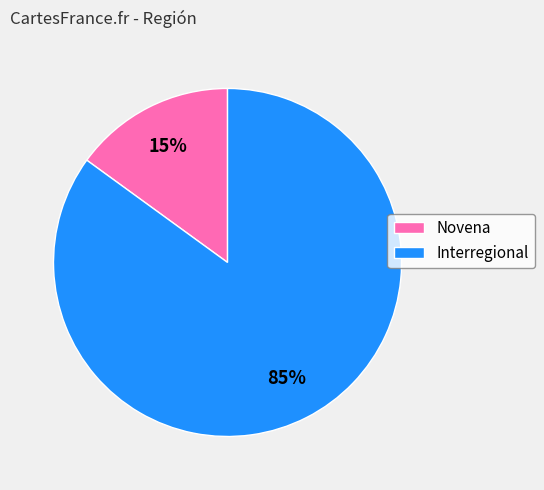

What is the largest slice in the pie chart?

Interregional